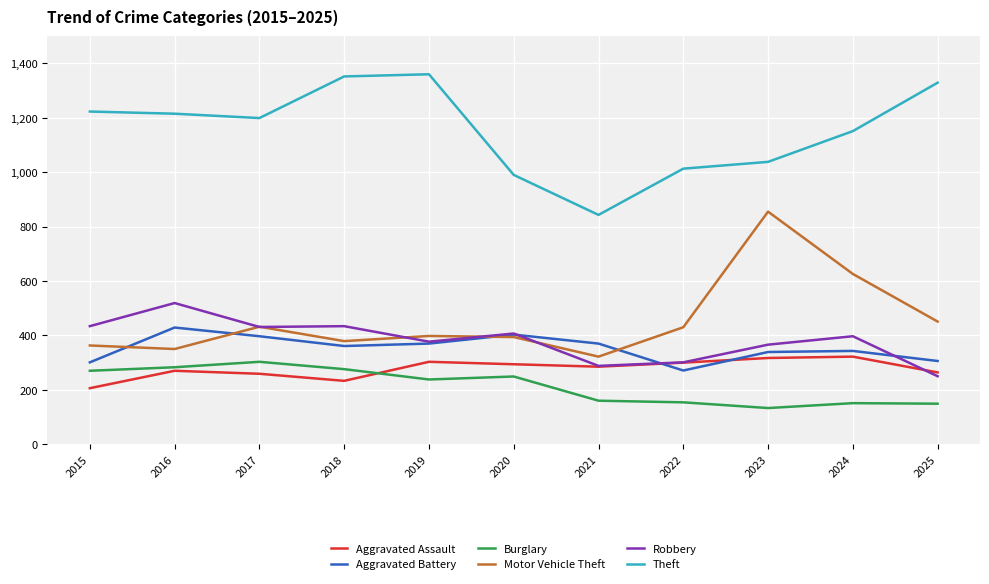

Is the value of Aggravated Assault at 2018 greater than the value of Aggravated Battery at 2022?

No